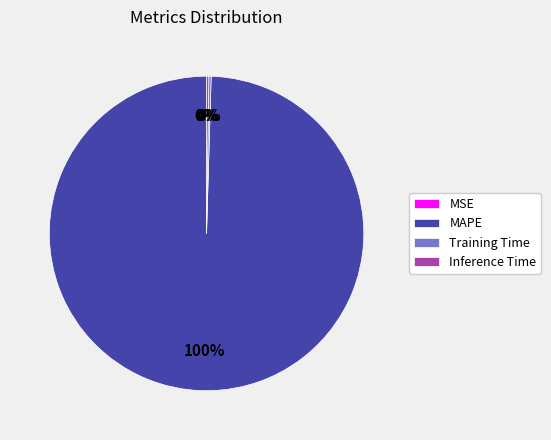

Which category accounts for the majority?

MAPE